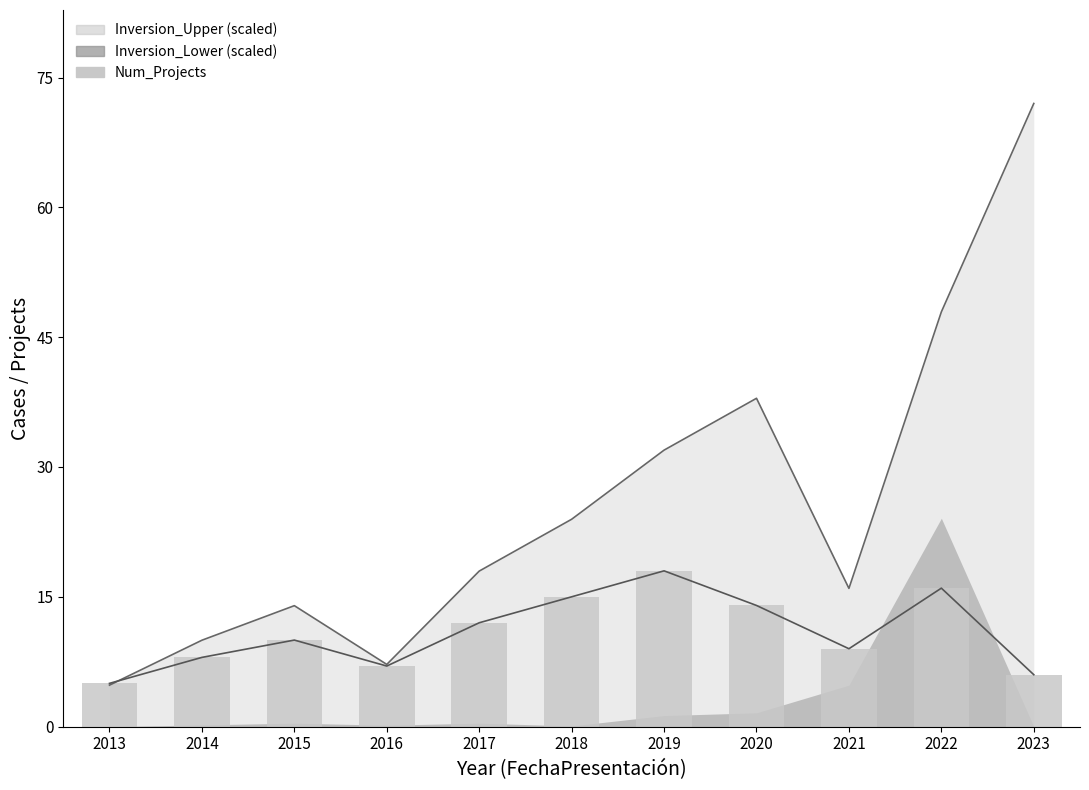

Is it true that the value at 2019 is 4?

False